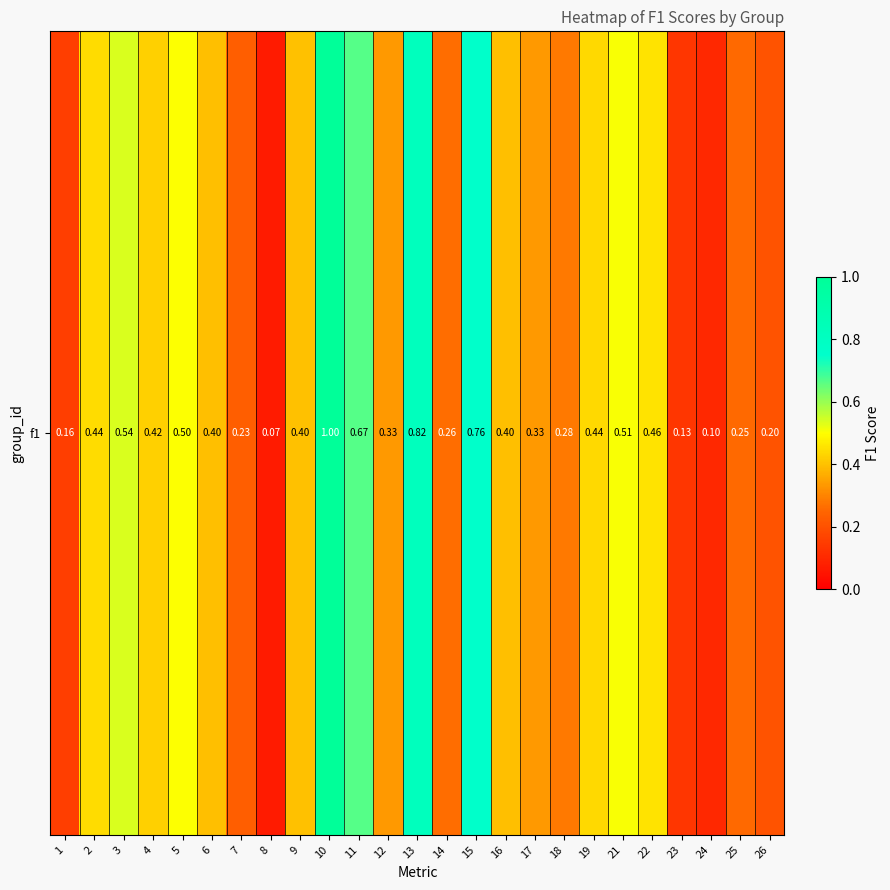

Is it true that the value at 12 is 0.5?

False